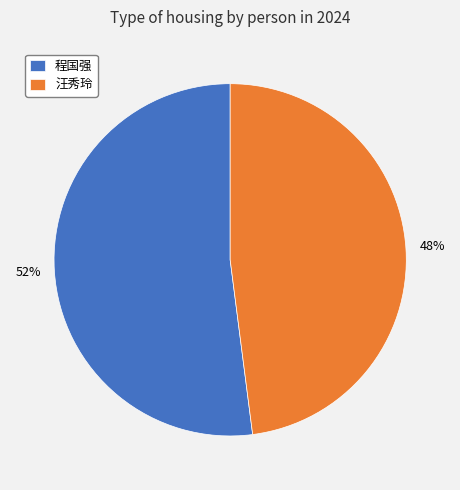

To the nearest percent, what is the combined percentage of 程国强 and 汪秀玲?

100%